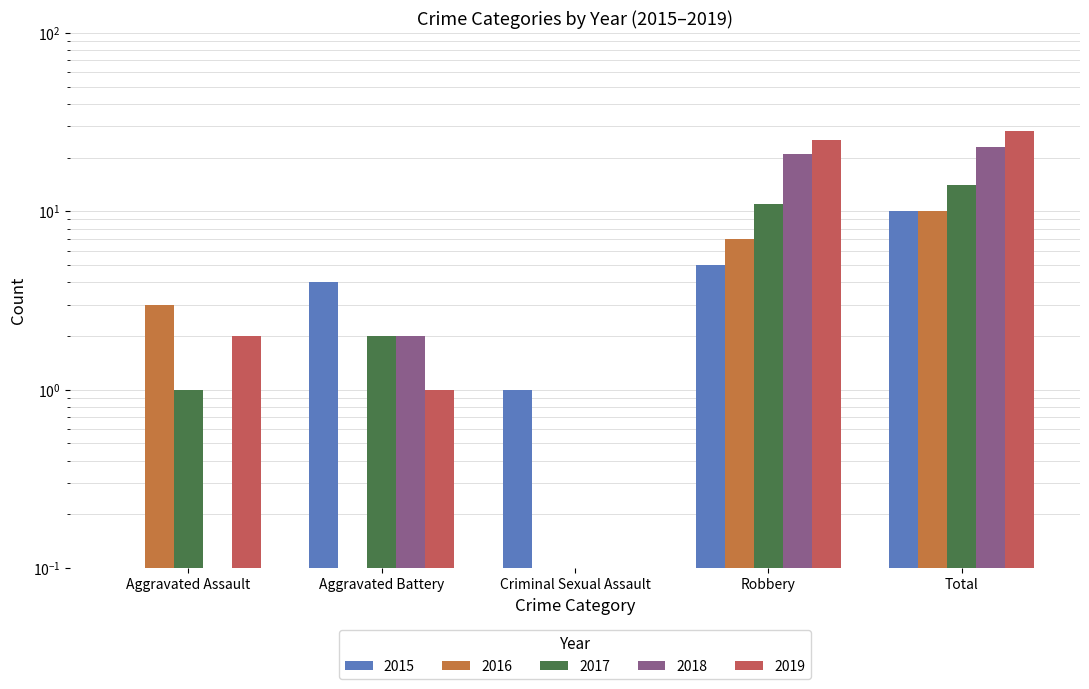

Reading left to right, extract all data points from this chart.

2015: Aggravated Assault=0.0	Aggravated Battery=4.0	Criminal Sexual Assault=1.0	Robbery=5.0	Total=10.0
2016: Aggravated Assault=3.0	Aggravated Battery=0.0	Criminal Sexual Assault=0.0	Robbery=7.0	Total=10.0
2017: Aggravated Assault=1.0	Aggravated Battery=2.0	Criminal Sexual Assault=0.0	Robbery=11.0	Total=14.0
2018: Aggravated Assault=0.0	Aggravated Battery=2.0	Criminal Sexual Assault=0.0	Robbery=21.0	Total=23.0
2019: Aggravated Assault=2.0	Aggravated Battery=1.0	Criminal Sexual Assault=0.0	Robbery=25.0	Total=28.0